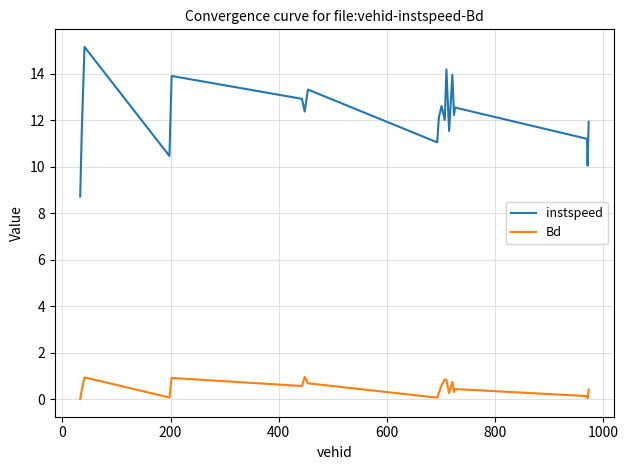

List the series in order of their peak value, highest first.

instspeed, Bd